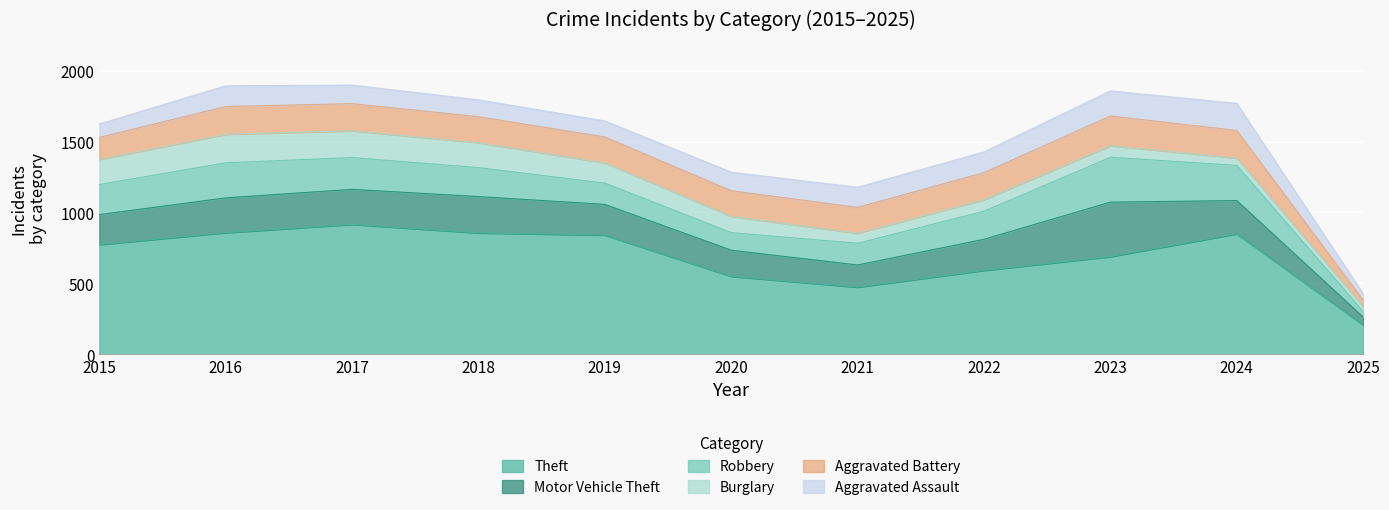

Reading left to right, what are all the values shown in this chart?

Theft: 2015=774	2016=858	2017=916	2018=856	2019=841	2020=550	2021=474	2022=592	2023=689	2024=850	2025=208
Motor Vehicle Theft: 2015=211	2016=245	2017=247	2018=256	2019=216	2020=184	2021=156	2022=219	2023=384	2024=234	2025=55
Robbery: 2015=212	2016=247	2017=224	2018=204	2019=150	2020=124	2021=153	2022=198	2023=316	2024=248	2025=40
Burglary: 2015=178	2016=201	2017=189	2018=176	2019=143	2020=115	2021=71	2022=82	2023=82	2024=52	2025=36
Aggravated Battery: 2015=154	2016=196	2017=191	2018=183	2019=182	2020=180	2021=182	2022=190	2023=209	2024=194	2025=43
Aggravated Assault: 2015=95	2016=146	2017=131	2018=119	2019=113	2020=131	2021=142	2022=146	2023=177	2024=191	2025=45